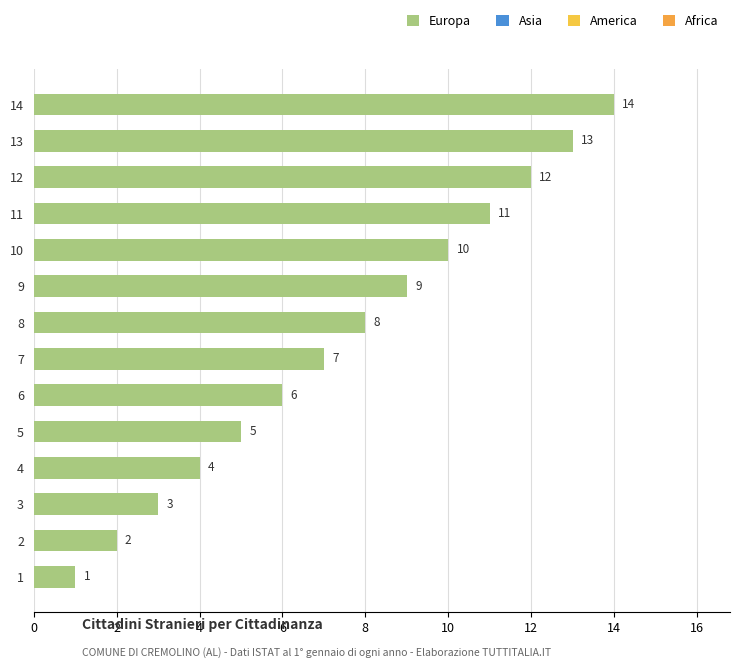

Reading top to bottom, extract all data points from this chart.

14	13	12	11	10	9	8	7	6	5	4	3	2	1